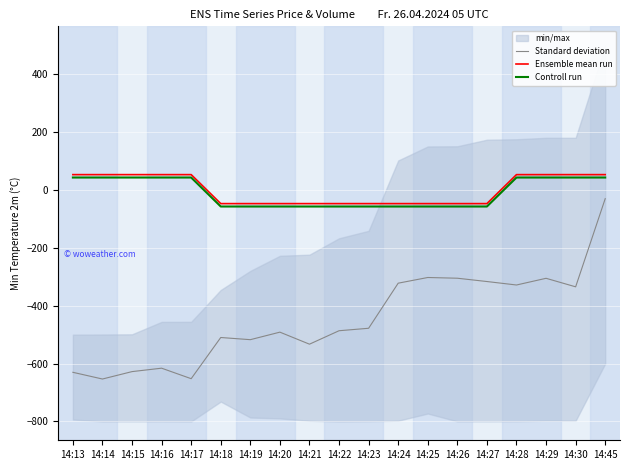

At which category does the chart reach its minimum across all series?

14:14